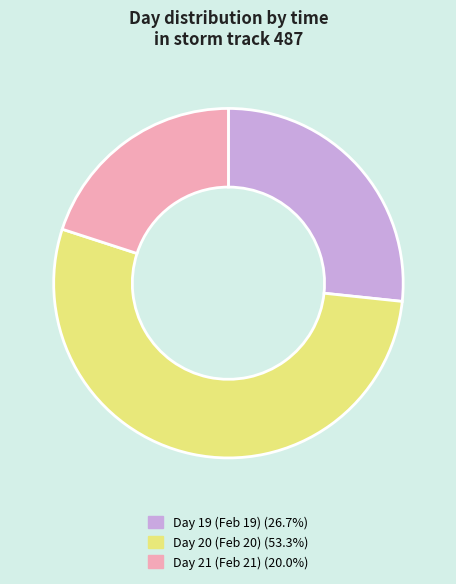

How many segments does this pie chart have?

3